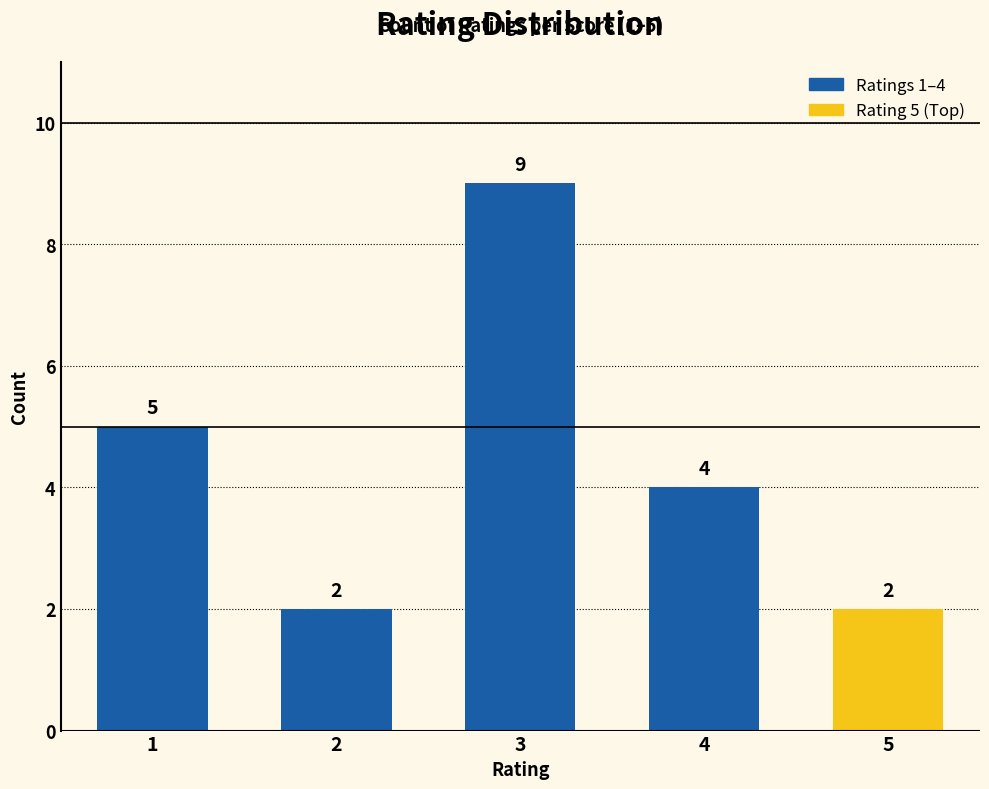

Read the value at 3.

9